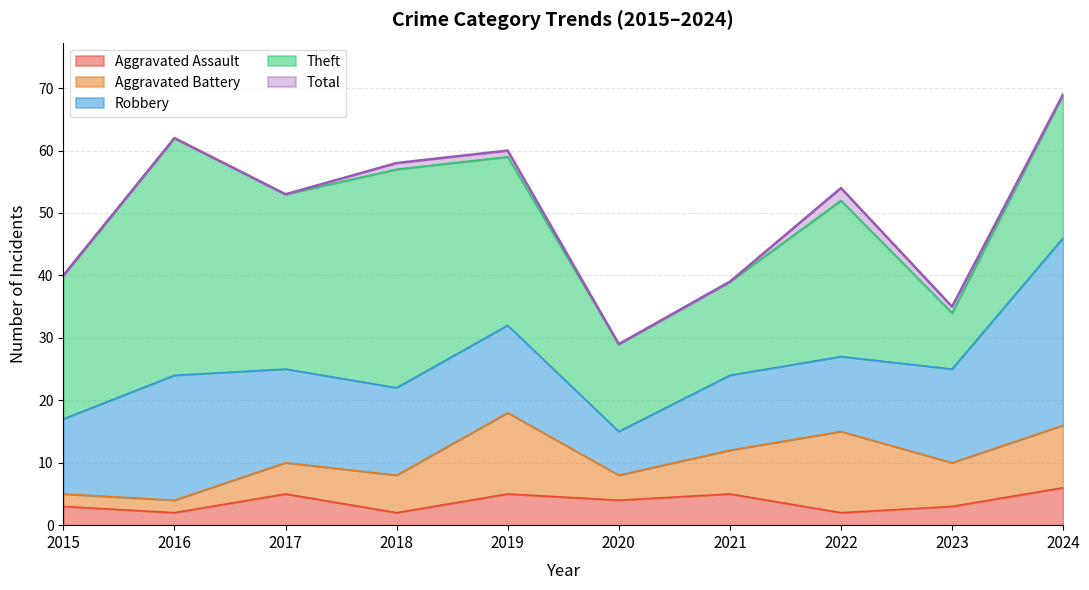

Reading right to left, extract all data points from this chart.

Aggravated Assault: 2024=6	2023=3	2022=2	2021=5	2020=4	2019=5	2018=2	2017=5	2016=2	2015=3
Aggravated Battery: 2024=10	2023=7	2022=13	2021=7	2020=4	2019=13	2018=6	2017=5	2016=2	2015=2
Robbery: 2024=30	2023=15	2022=12	2021=12	2020=7	2019=14	2018=14	2017=15	2016=20	2015=12
Theft: 2024=23	2023=9	2022=25	2021=15	2020=14	2019=27	2018=35	2017=28	2016=38	2015=23
Total: 2024=69	2023=35	2022=54	2021=39	2020=29	2019=60	2018=58	2017=53	2016=62	2015=40